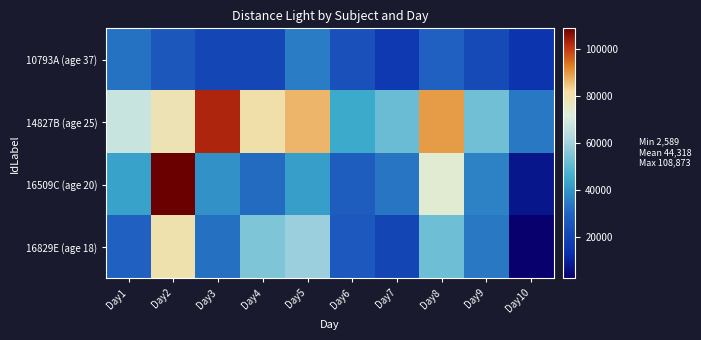

Reading left to right, transcribe all the data shown in this chart.

10793A (age 37): Day1=33104.4	Day2=26528.6	Day3=20882.8	Day4=20930.2	Day5=35378.6	Day6=24539.7	Day7=16823.8	Day8=29498.3	Day9=22255.5	Day10=15389.4
14827B (age 25): Day1=67427.9	Day2=78869.2	Day3=102966.1	Day4=80512.9	Day5=86793.5	Day6=44669.1	Day7=51634.3	Day8=89468.9	Day9=52839.8	Day10=34552.2
16509C (age 20): Day1=42956.0	Day2=108873.2	Day3=39707.7	Day4=31390.7	Day5=42260.7	Day6=28049.3	Day7=34078.0	Day8=73169.5	Day9=36413.4	Day10=7670.9
16829E (age 18): Day1=29222.5	Day2=79721.6	Day3=32784.4	Day4=54924.0	Day5=59361.5	Day6=26910.3	Day7=20746.6	Day8=52570.6	Day9=34255.1	Day10=2589.4